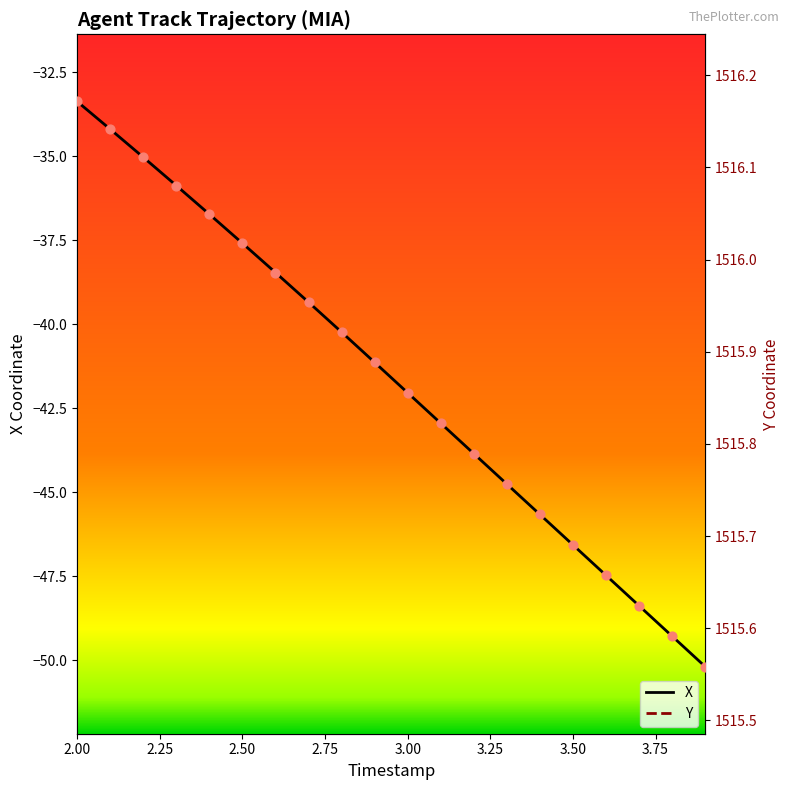

The X series shows -51.4 at 2.50. True or false?

False